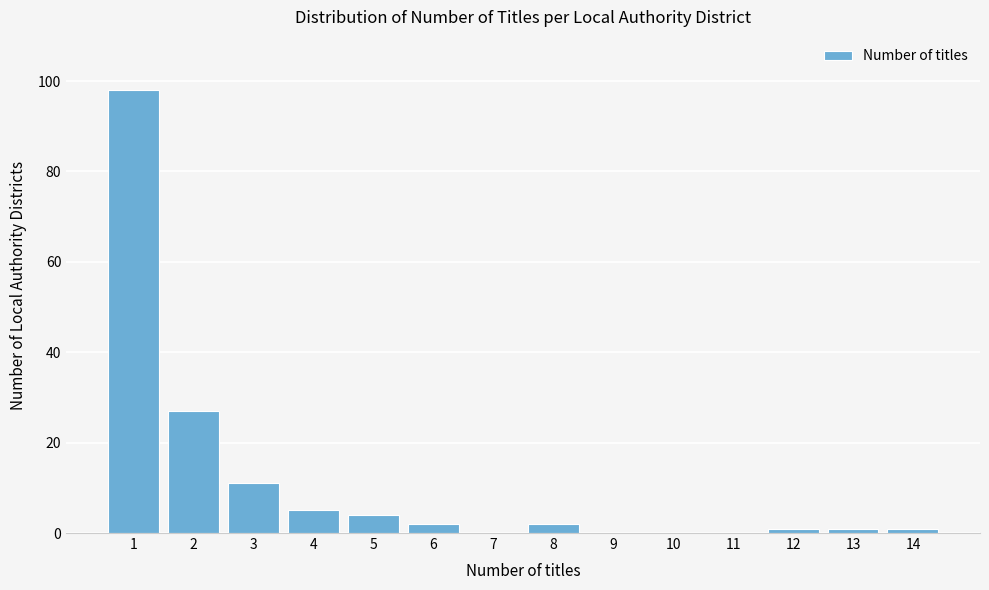

Reading right to left, transcribe all the data shown in this chart.

14=1	13=1	12=1	11=0	10=0	9=0	8=2	7=0	6=2	5=4	4=5	3=11	2=27	1=98